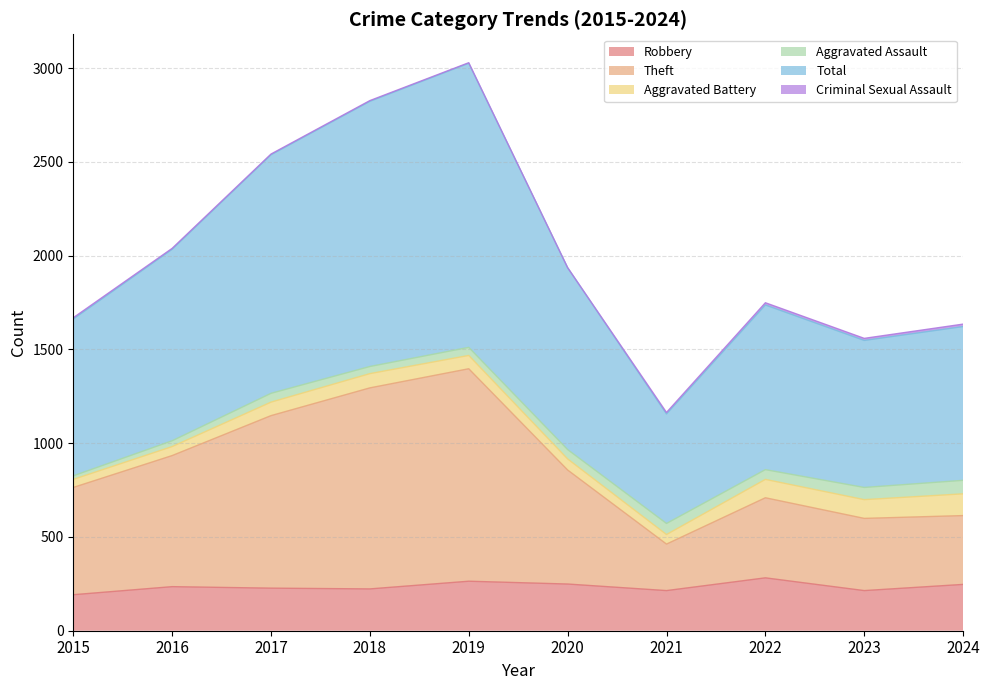

What is the highest value of the Robbery series?

282